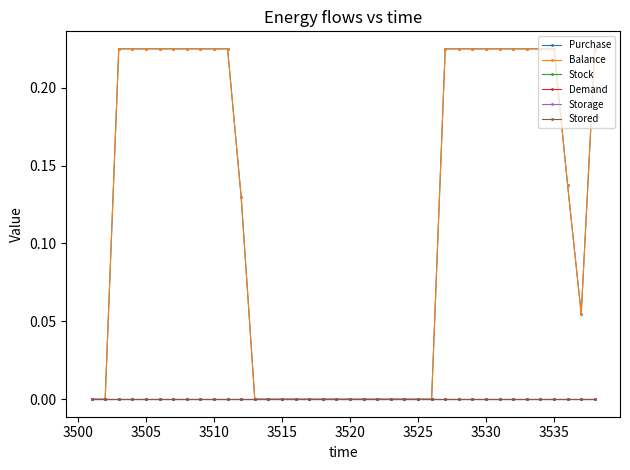

Is this an area chart (filled region under the line)?

No